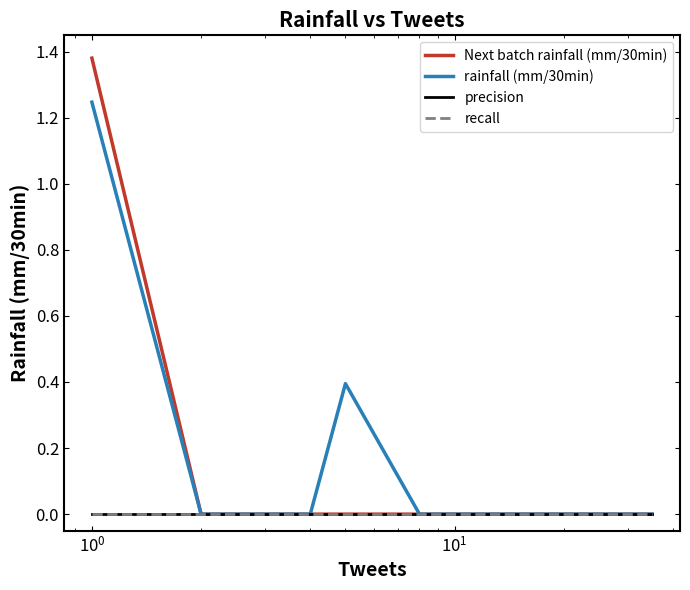

True or false: recall and Next batch rainfall (mm/30min) intersect in this chart.

False